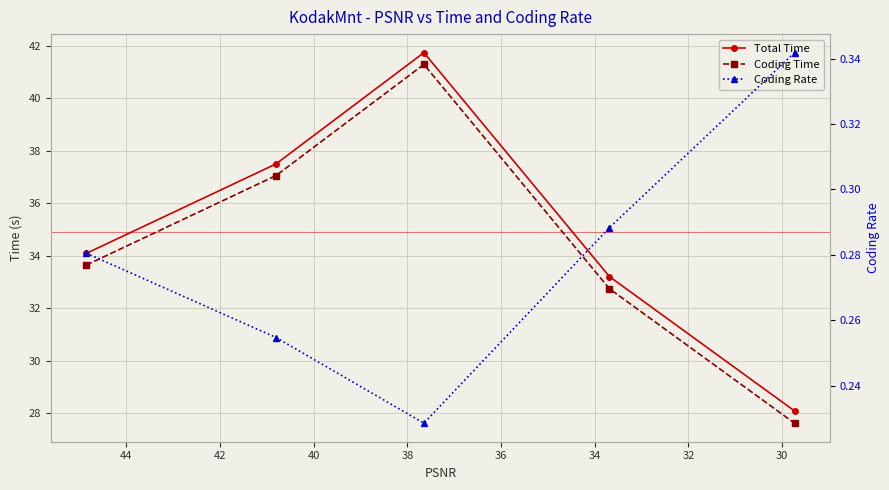

At how many categories does at least one series exceed 11?

5